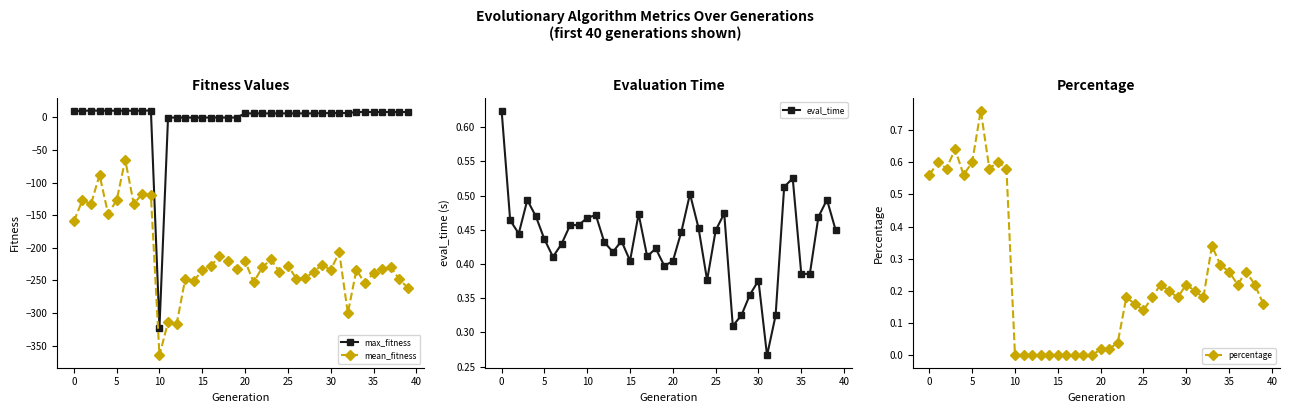

What is the difference between the maximum and minimum values in the mean_fitness series?

300.2